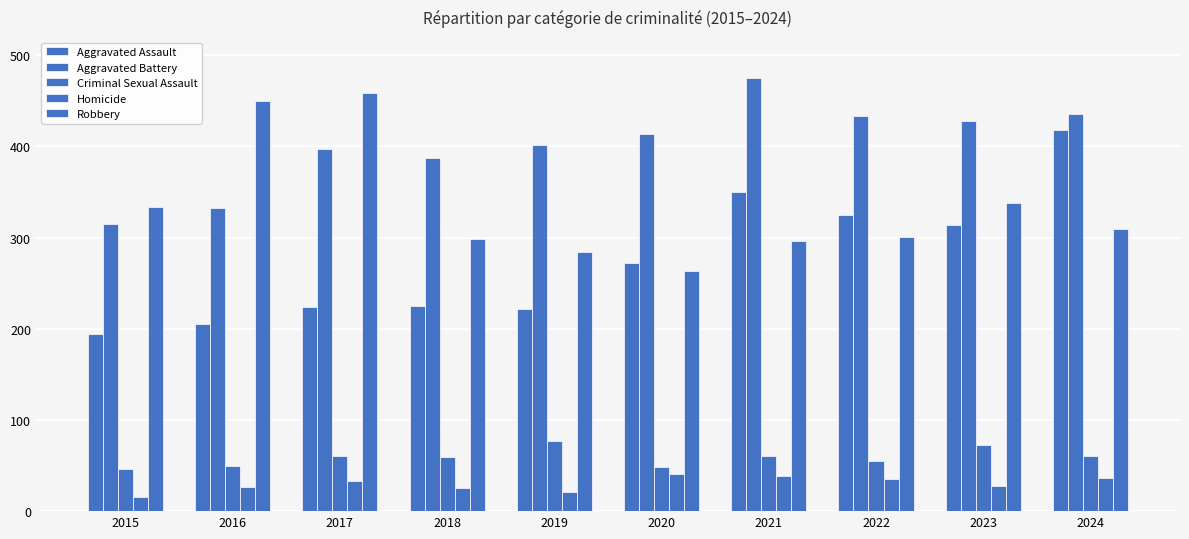

How many distinct data groups are displayed?

5